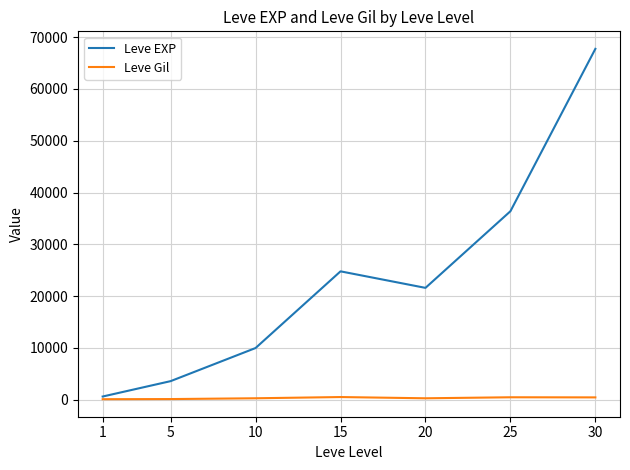

List the labels in order of Leve EXP value, largest first.

30, 25, 15, 20, 10, 5, 1